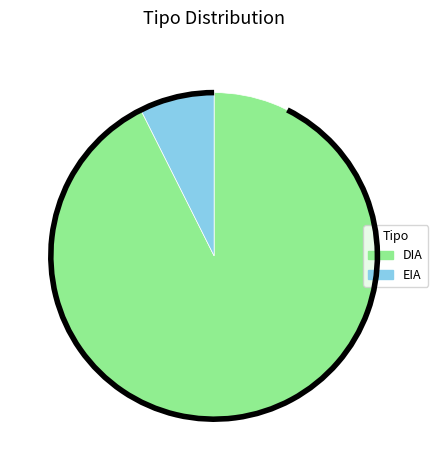

Do EIA and DIA together represent more than half of the pie?

Yes